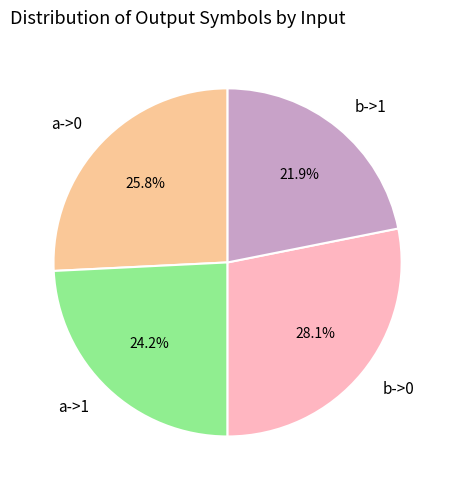

Rank the categories by value from lowest to highest.

b->1, a->1, a->0, b->0